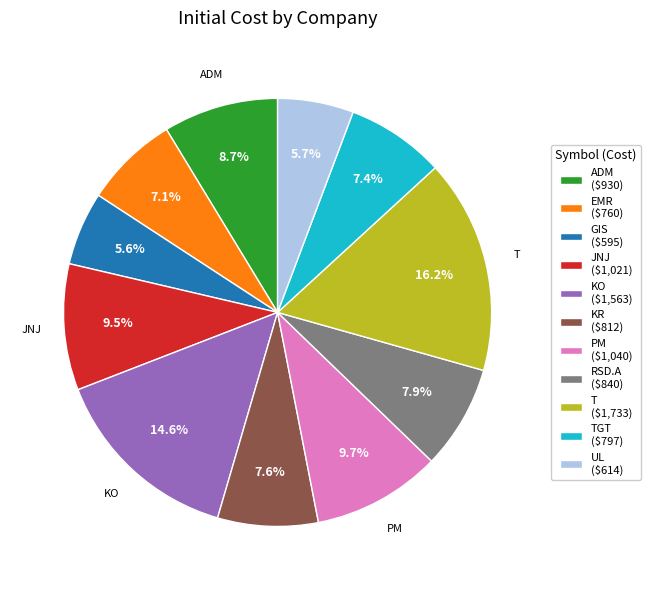

Is there a majority slice in this chart?

No